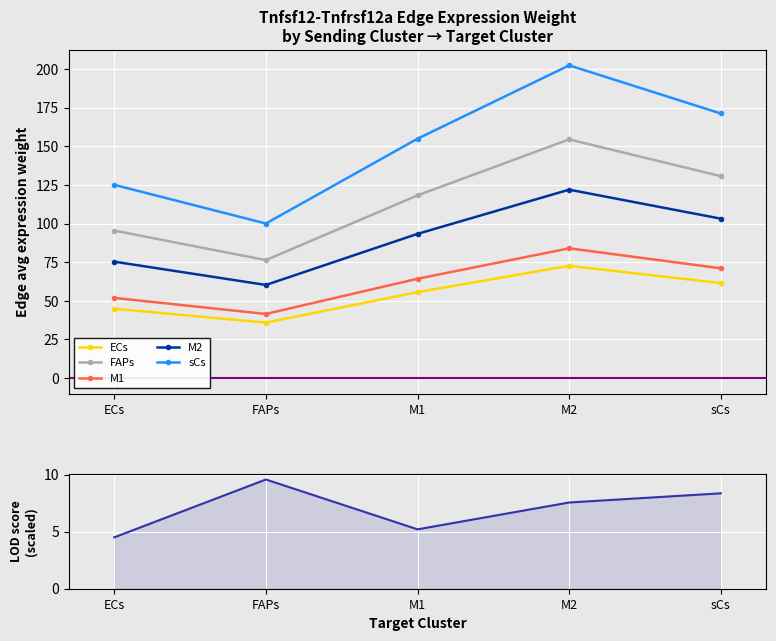

What position from the right is M1?

3